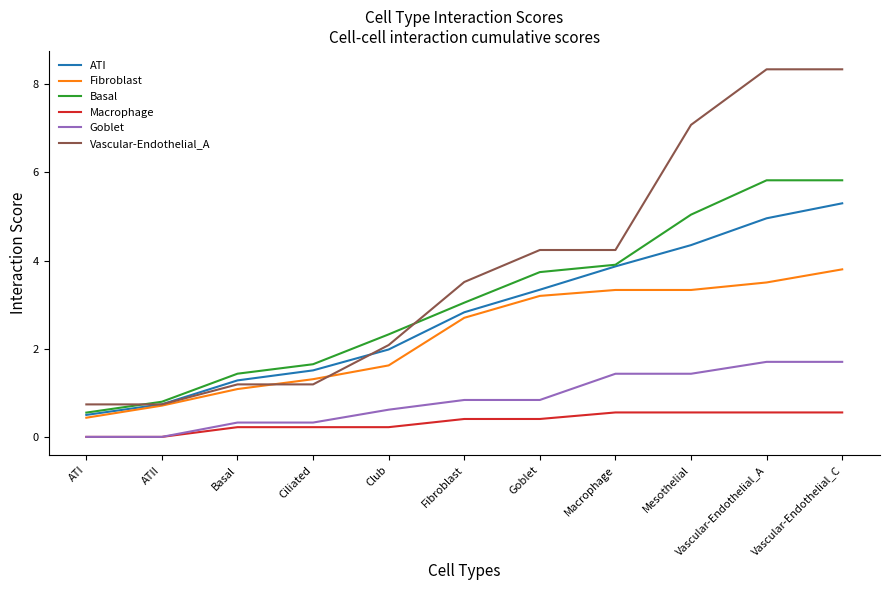

True or false: Fibroblast has a value of 0.8 at Club.

False